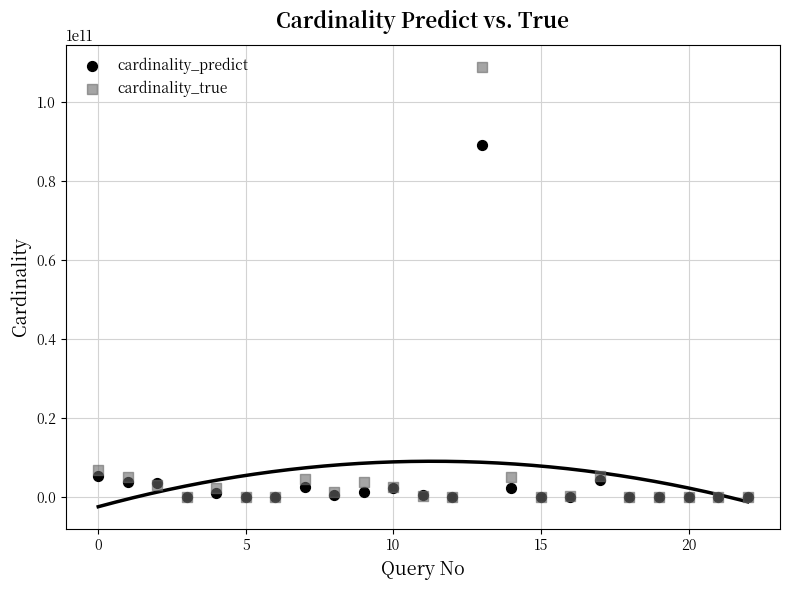

What are all the series names shown in the legend?

cardinality_predict, cardinality_true